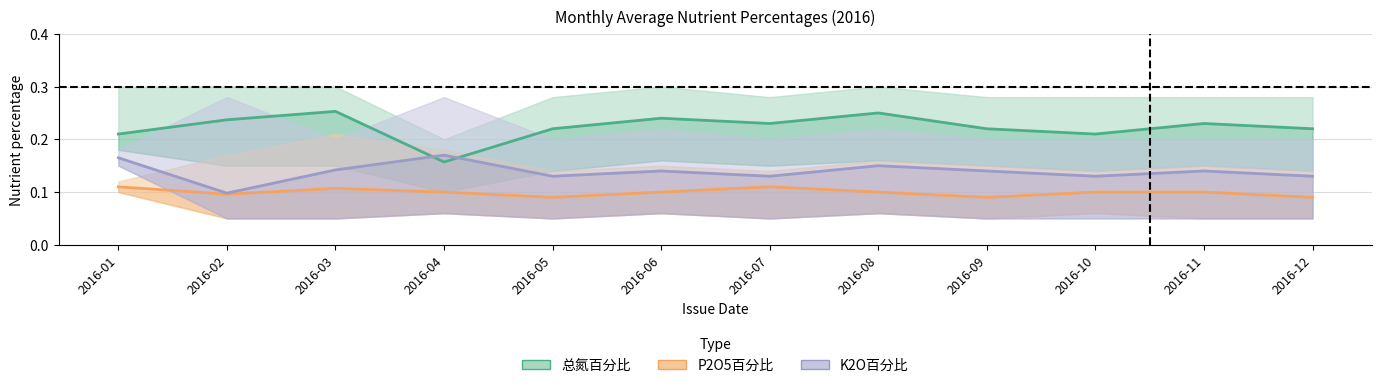

What is the spread (max minus min) of values at 2016-06?

0.1